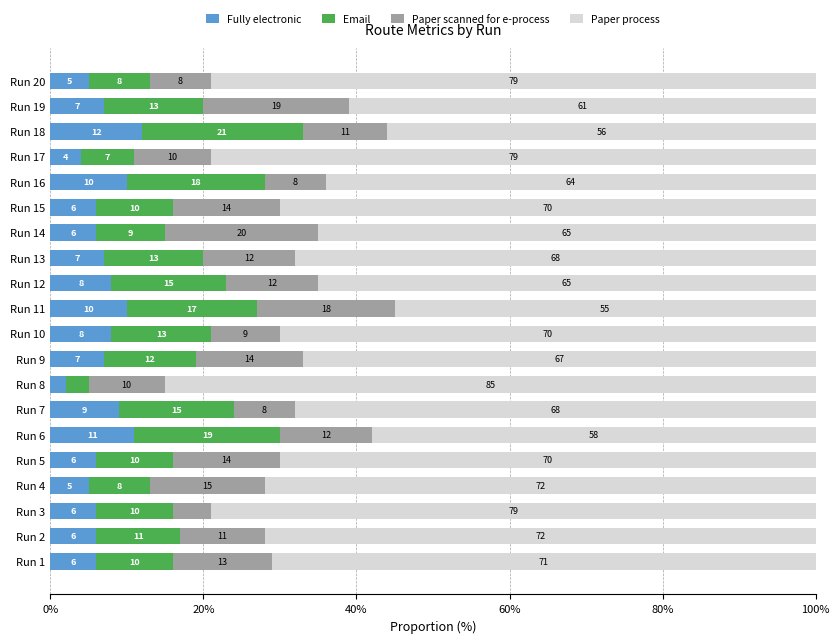

What is the total value across all series at Run 3?

100